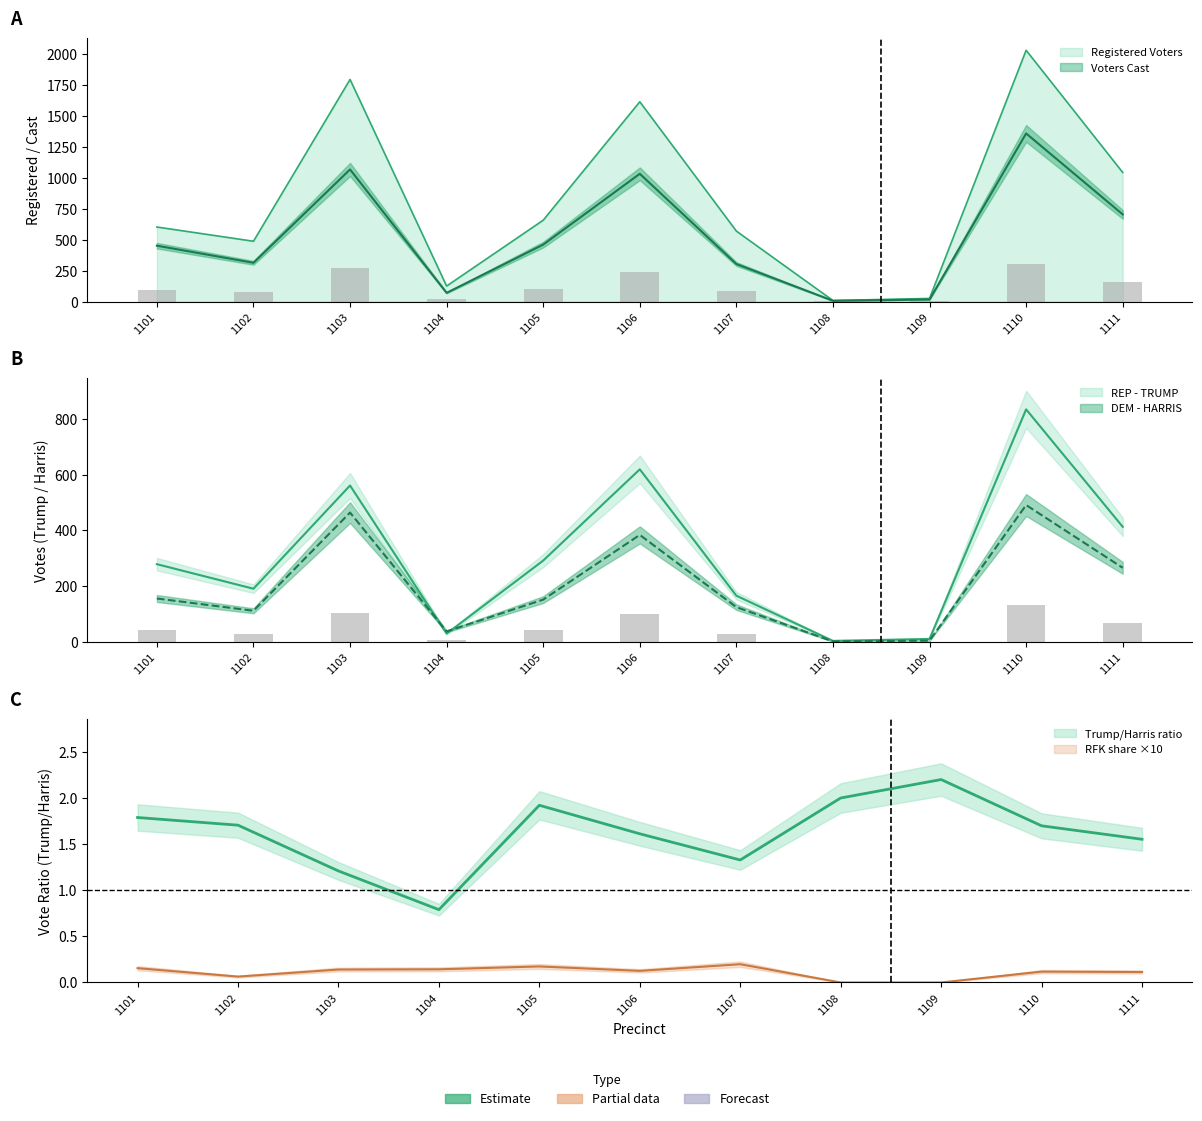

What is the sum of the DEM - HARRIS values at 1105 and 1111?

418